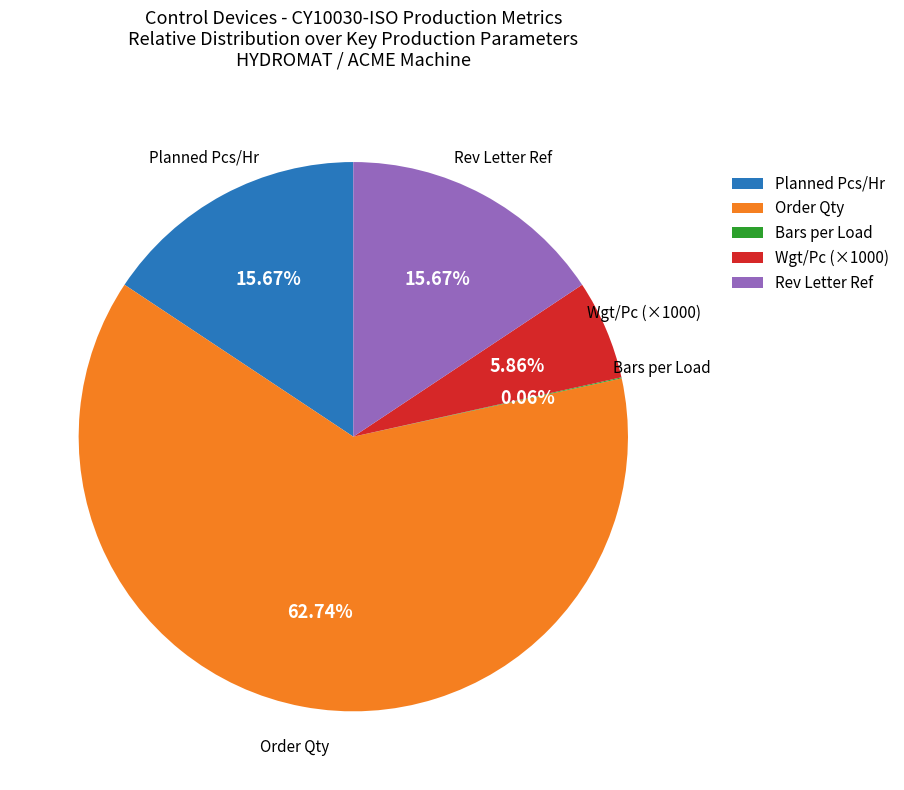

To the nearest percent, what is the difference between the largest and smallest slice percentages?

63%